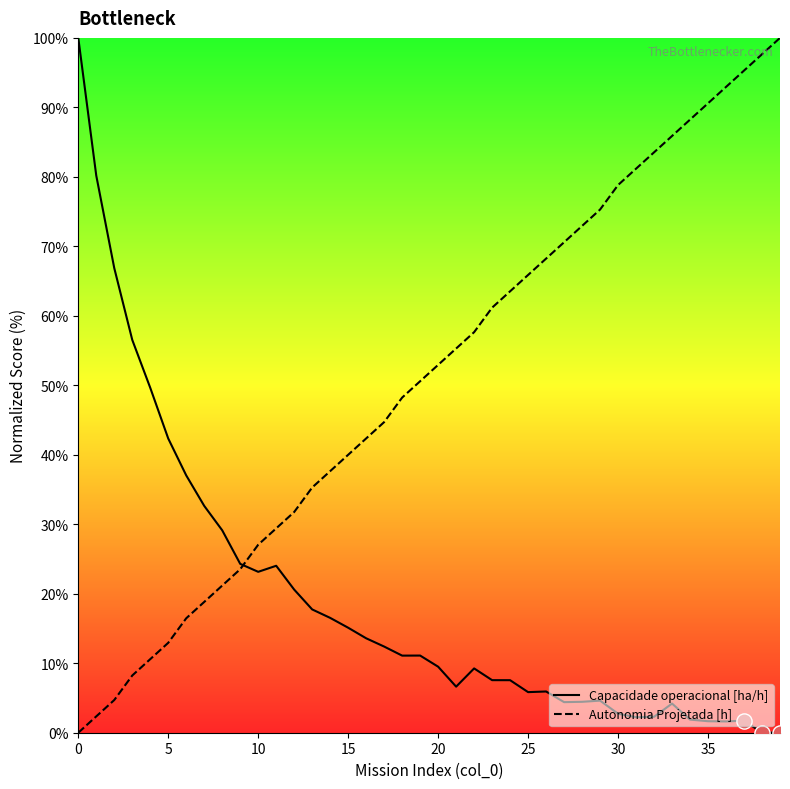

Which series reaches the maximum Y coordinate?

Capacidade operacional [ha/h]